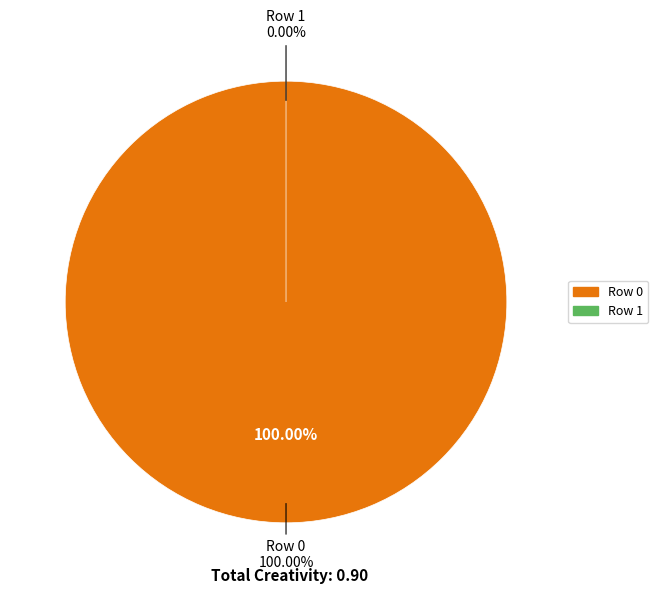

To the nearest percent, what is the average slice percentage?

50%